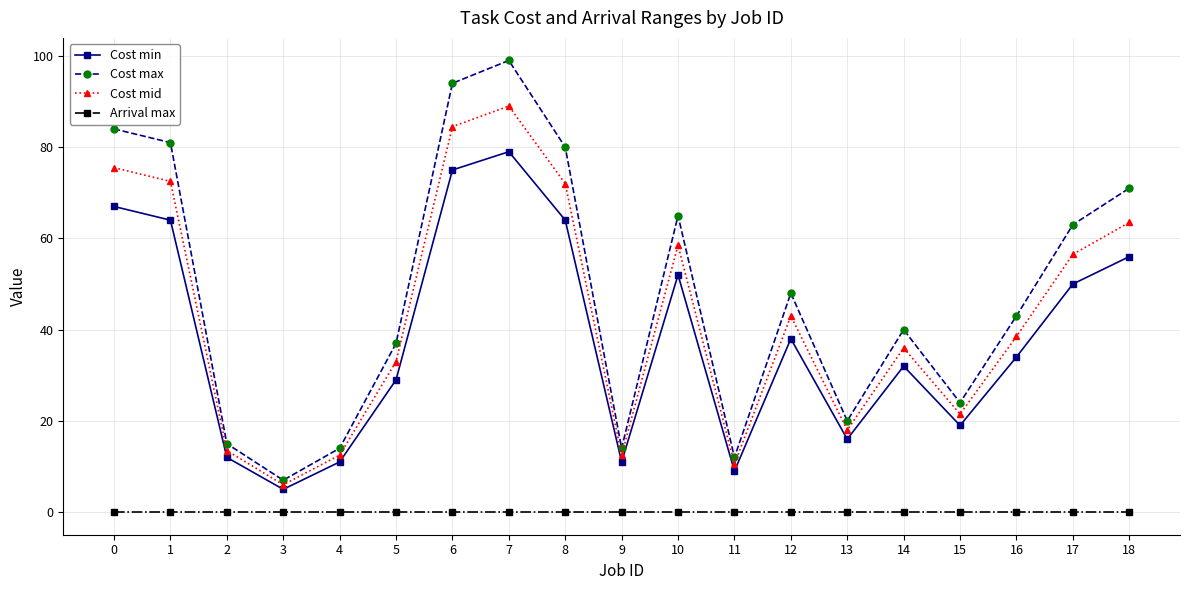

List the series in order of their peak value, lowest first.

Arrival max, Cost min, Cost mid, Cost max